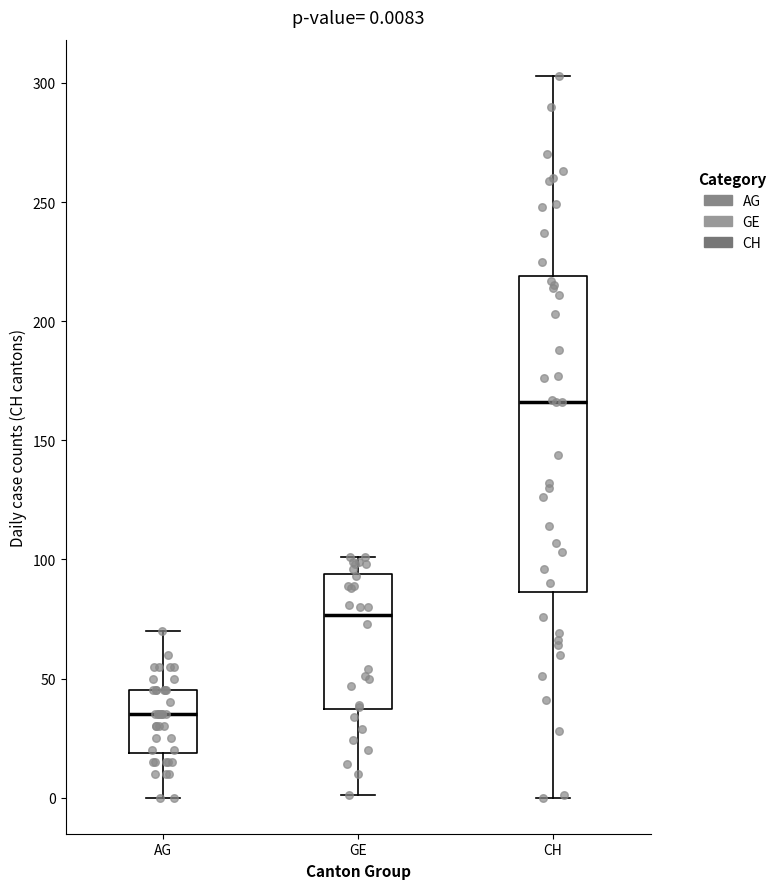

Which box is the tallest, from its lower edge to its upper edge?

CH